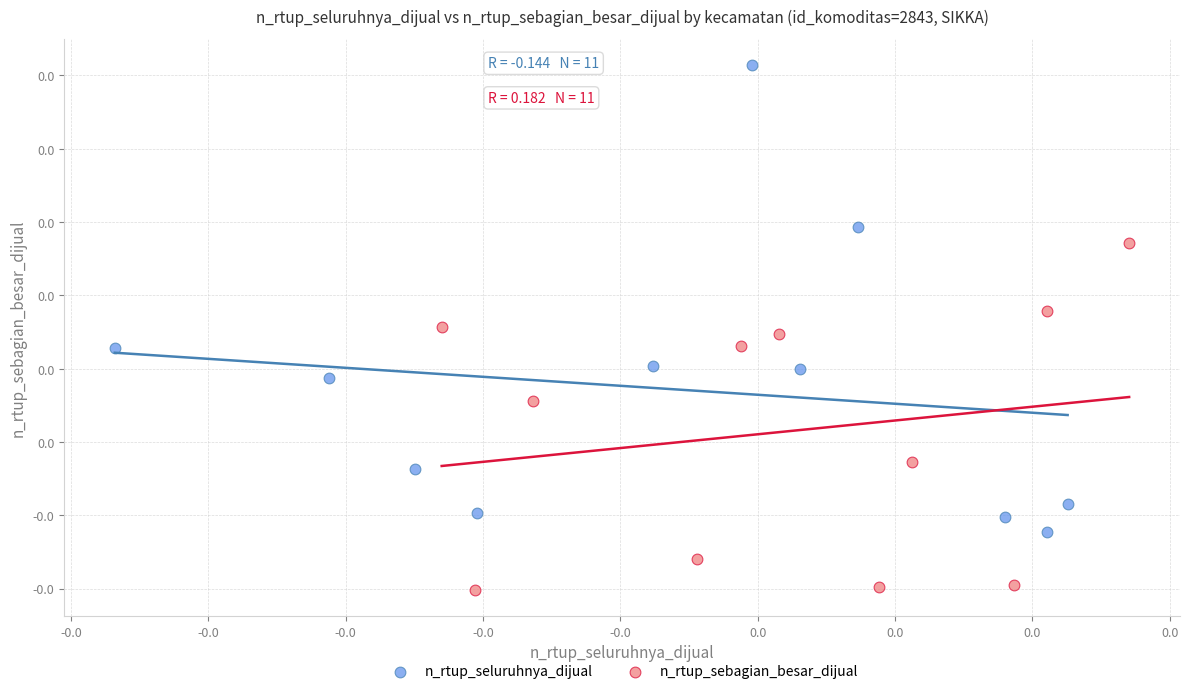

What are all the series names shown in the legend?

n_rtup_seluruhnya_dijual, n_rtup_sebagian_besar_dijual